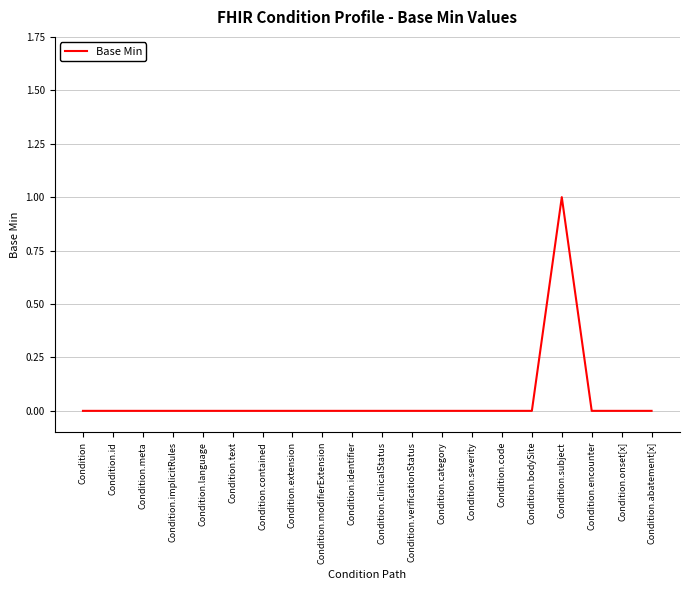

What is the greatest value displayed?

1